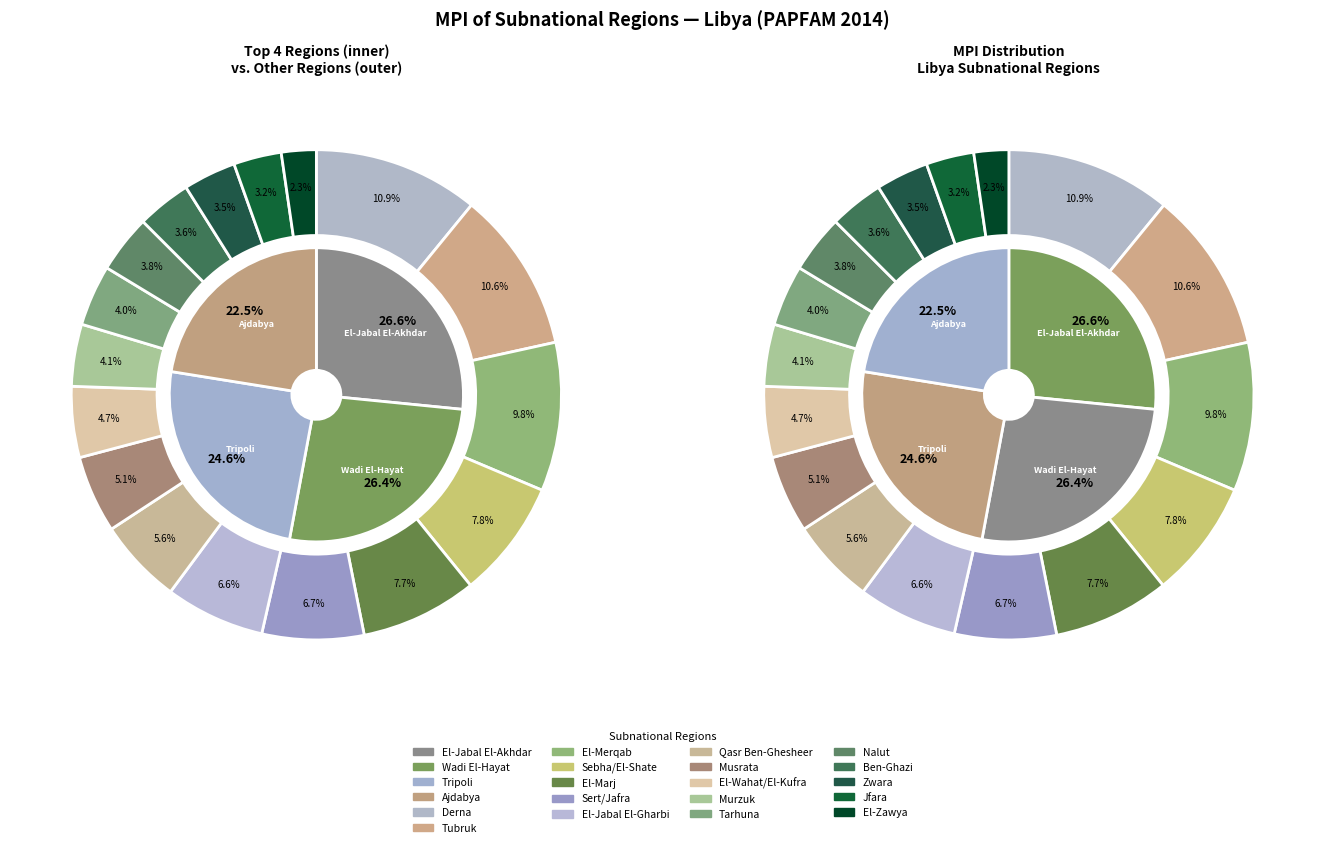

How many slices are in this pie chart?

21